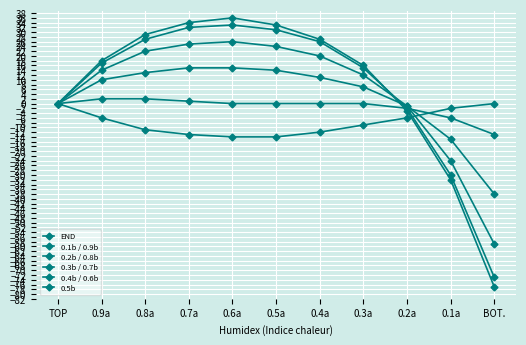

What is the difference between the highest and lowest values at 0.9a?

24